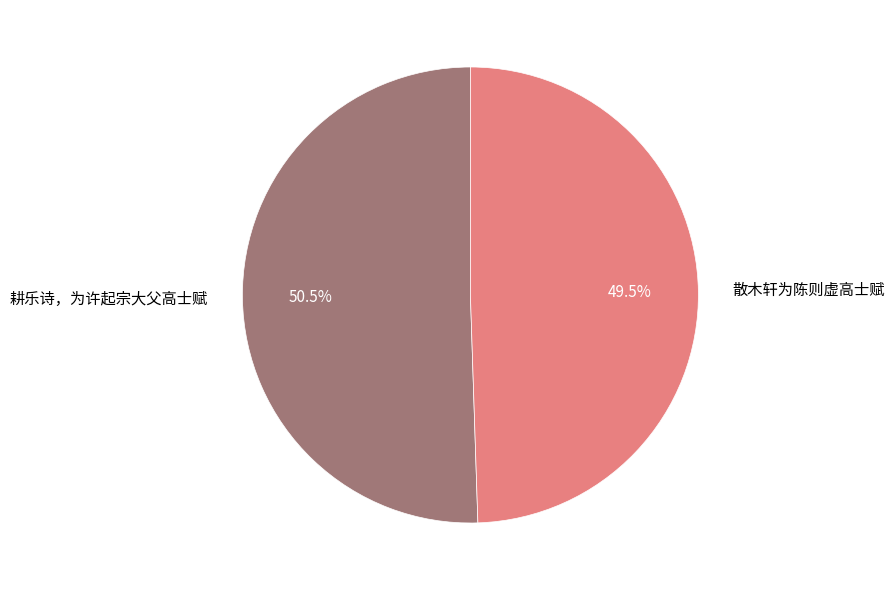

Which category has the smallest portion of the pie?

散木轩为陈则虚高士赋